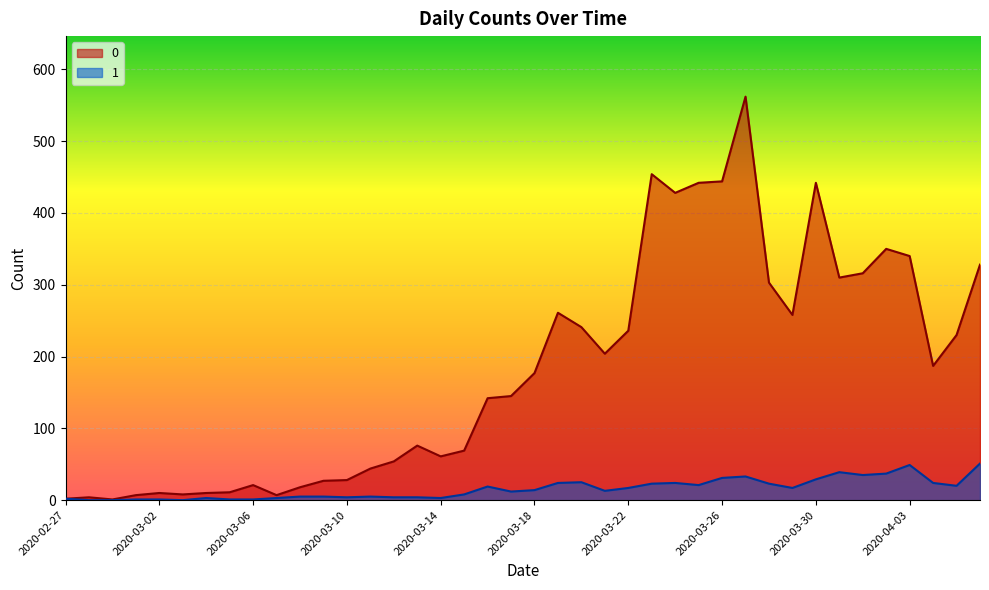

True or false: 0 and 1 cross at least once.

False